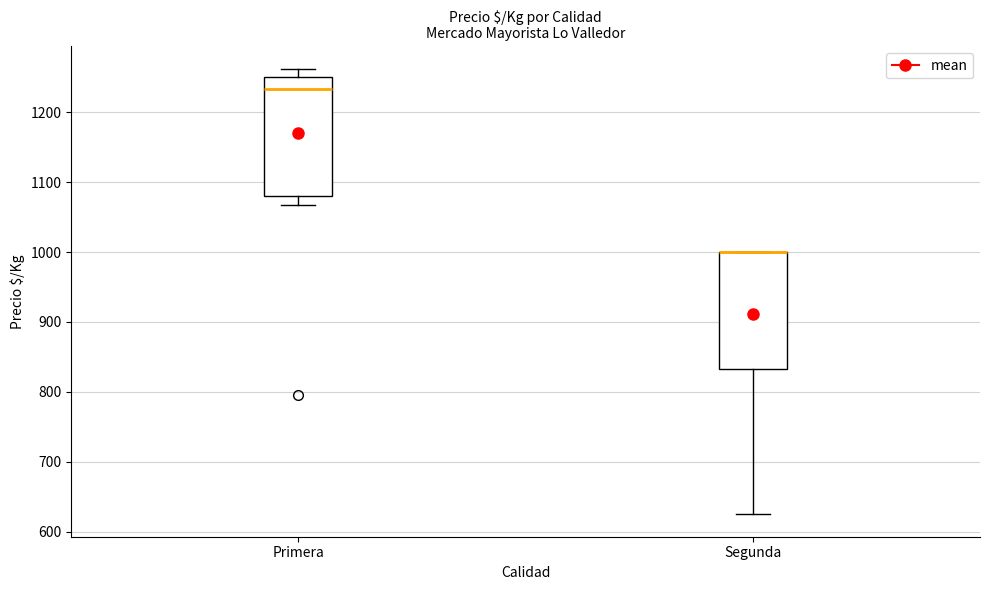

Reading left to right, transcribe this box plot: for each box, give where its median line is, the range the box spans, and where its two whiskers end, as read against the y-axis. The values are not printed on the chart, so give them approximately, as read against the axis.

Primera: median 1230, box 1080 to 1250, whiskers 1070 to 1260
Segunda: median 1000 (drawn on the box's upper edge), box 830 to 1000, whiskers 630 to 1000